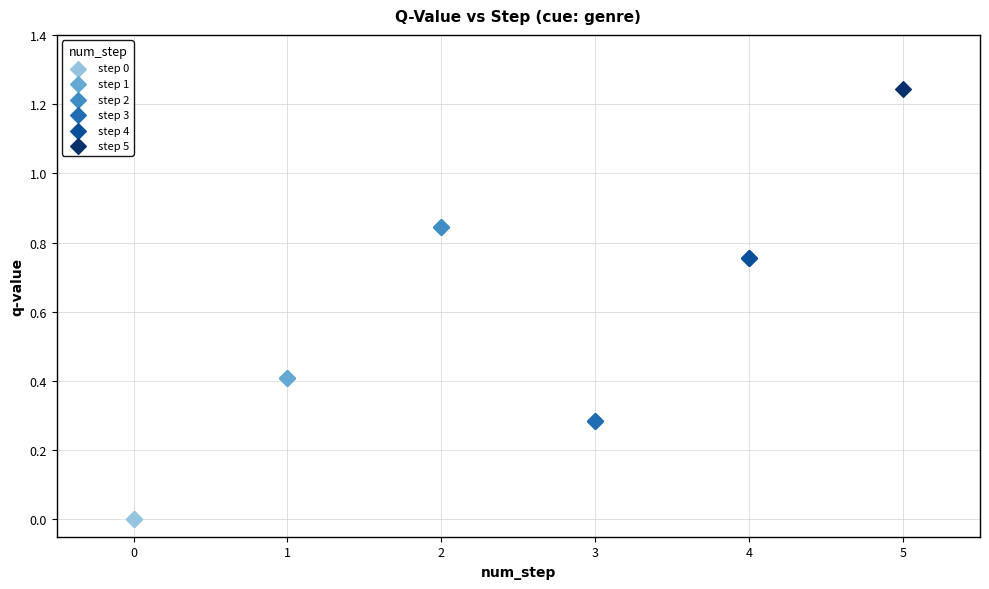

Which series reaches the minimum Y coordinate?

step 0